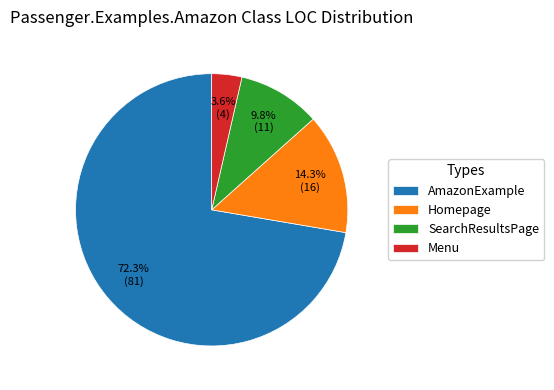

The SearchResultsPage slice represents 10% of the pie. True or false?

True